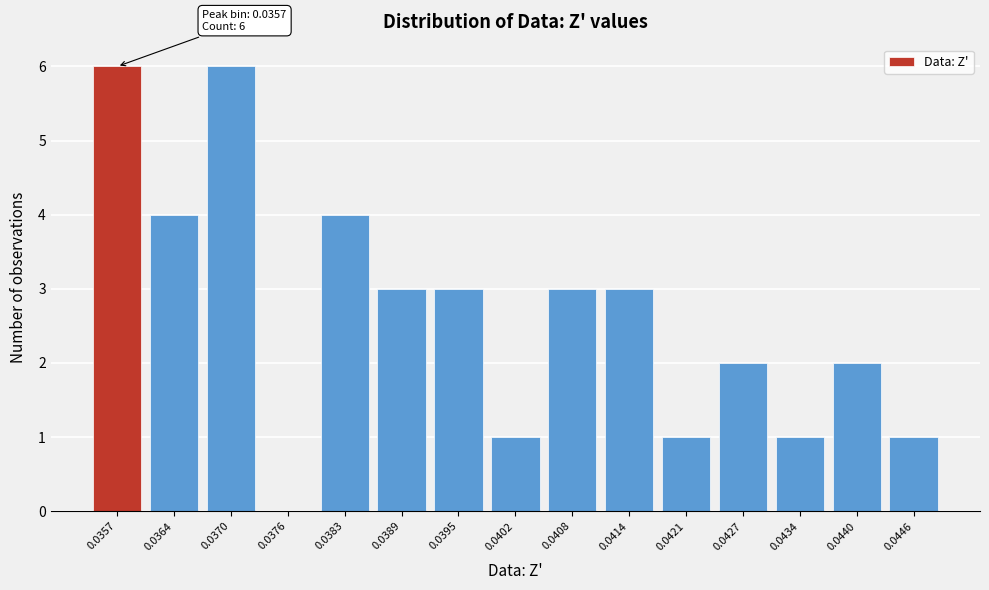

Reading left to right, extract all data points from this chart.

0.0357=6	0.0364=4	0.0370=6	0.0376=0	0.0383=4	0.0389=3	0.0395=3	0.0402=1	0.0408=3	0.0414=3	0.0421=1	0.0427=2	0.0434=1	0.0440=2	0.0446=1